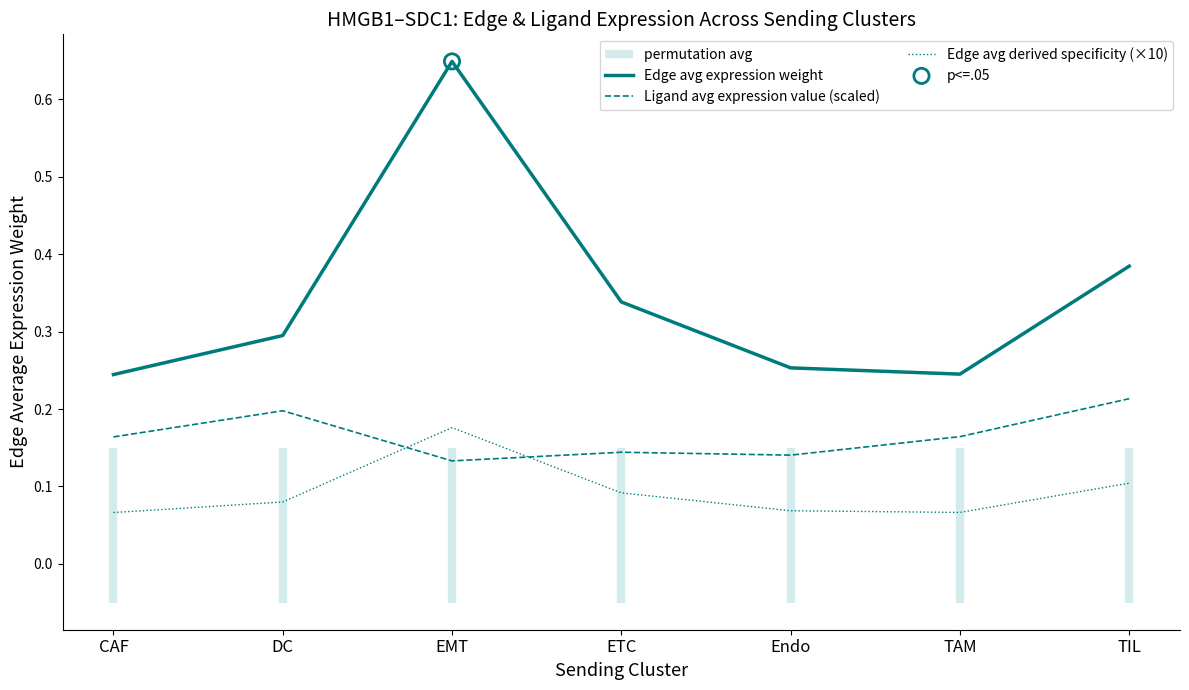

Which series reaches the minimum Y coordinate?

Edge avg derived specificity (×10)